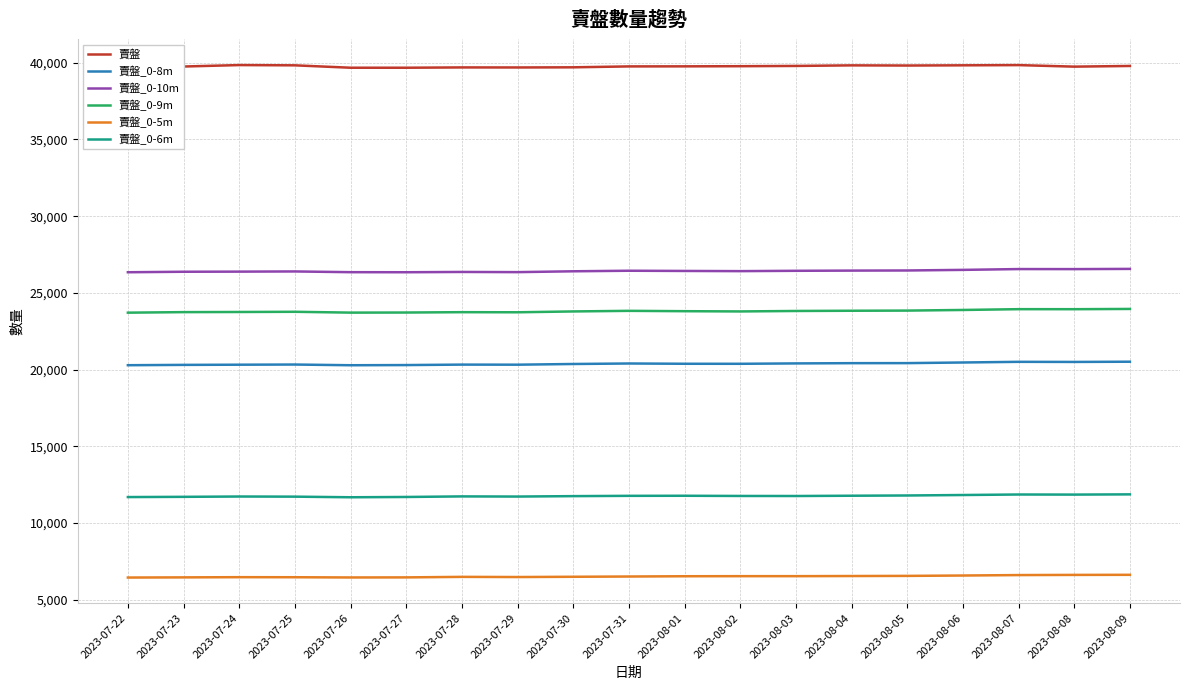

True or false: 賣盤_0-6m and 賣盤_0-9m cross at least once.

False